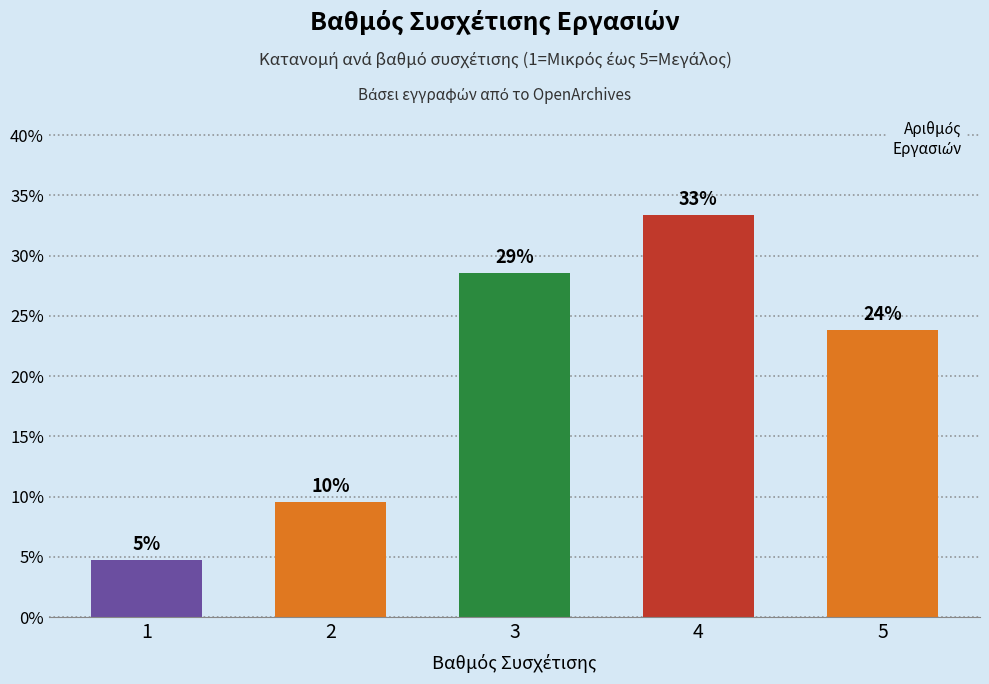

Are the bars horizontal?

No